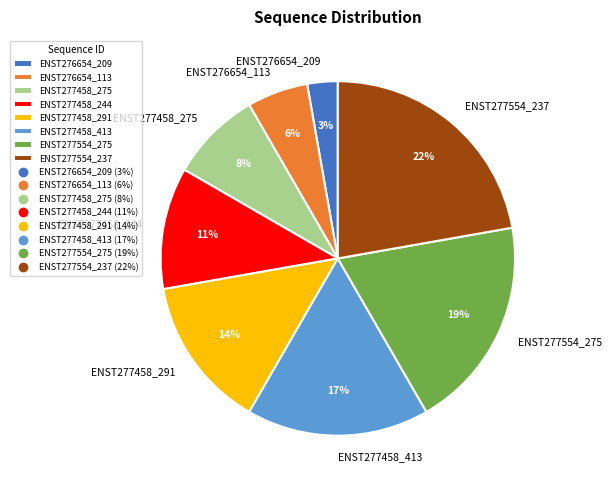

To the nearest percent, what portion does ENST276654_113 represent?

6%